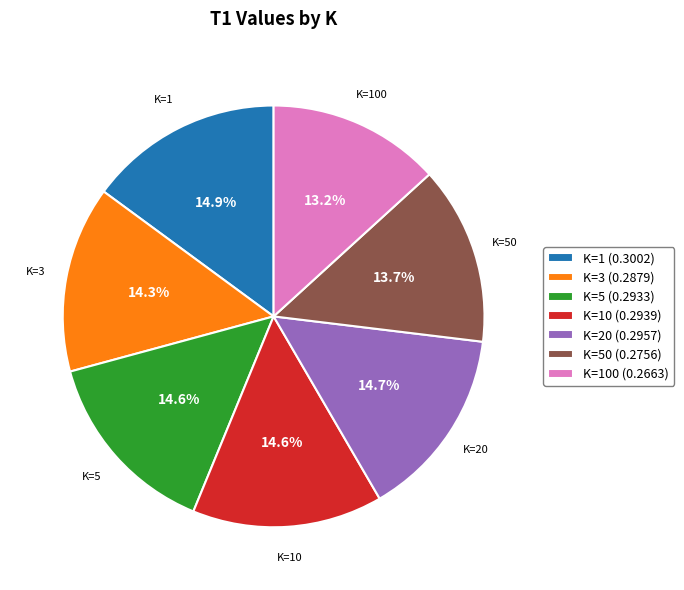

To the nearest percent, what is the difference between the largest and smallest slice percentages?

2%